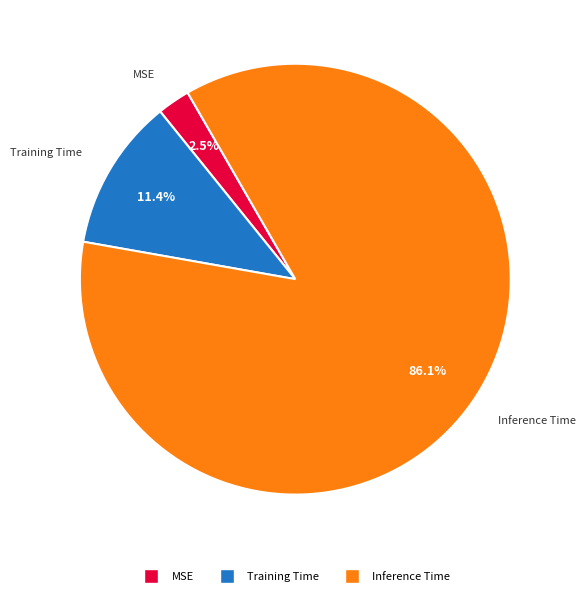

Between MSE and Training Time, which is larger?

Training Time